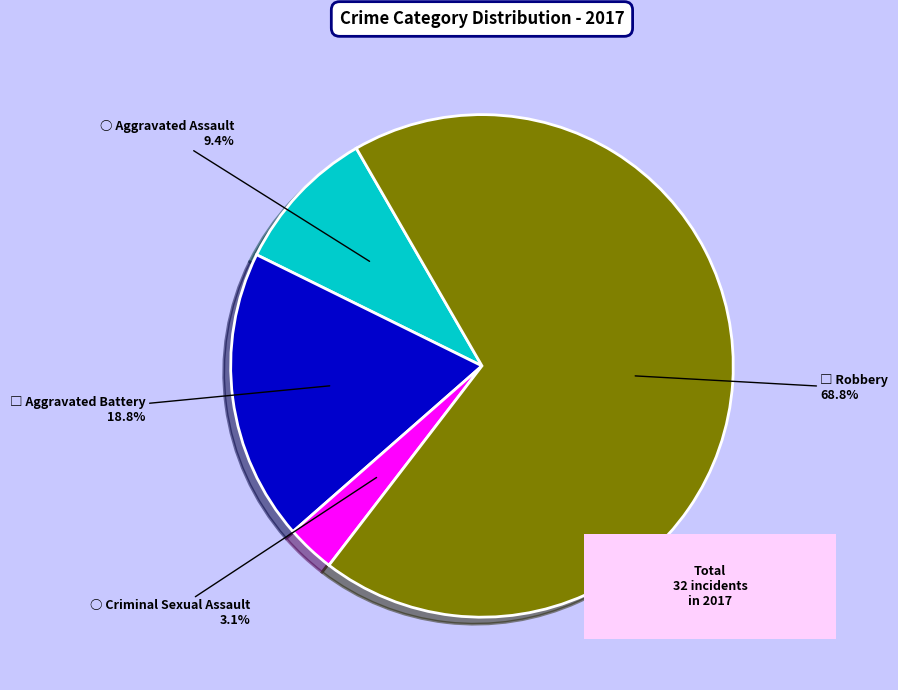

Rank the categories by value from lowest to highest.

Criminal Sexual Assault, Aggravated Assault, Aggravated Battery, Robbery